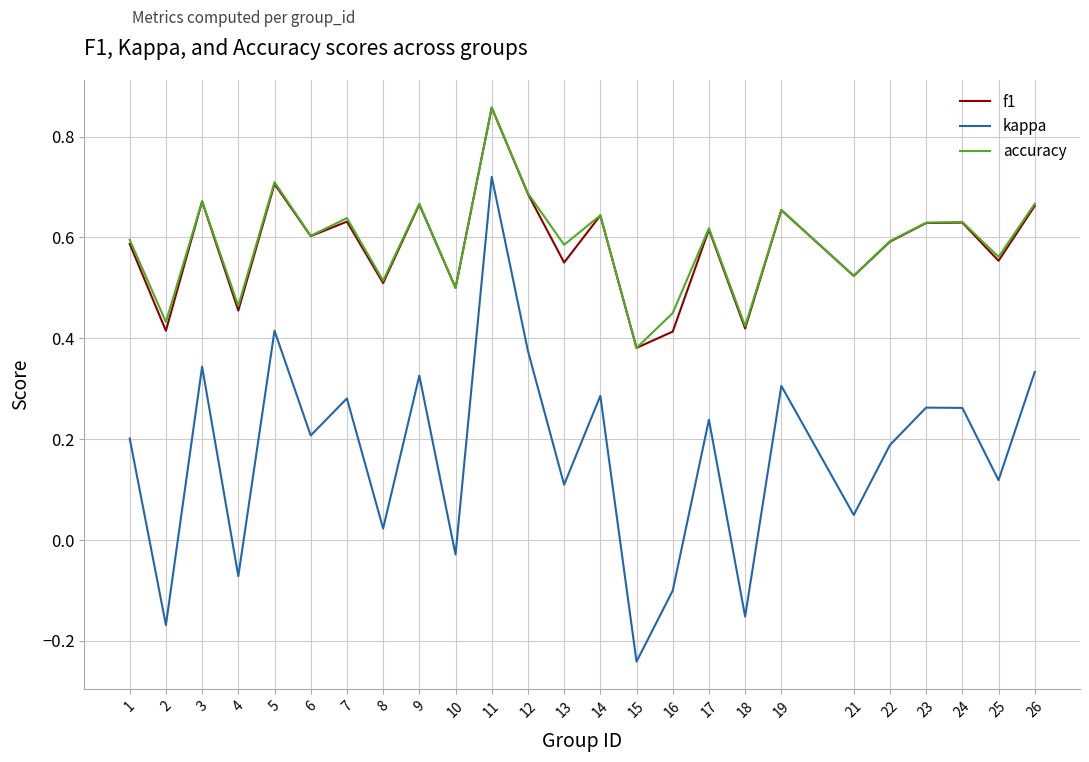

True or false: accuracy has more than 2 points higher than both neighbors.

True